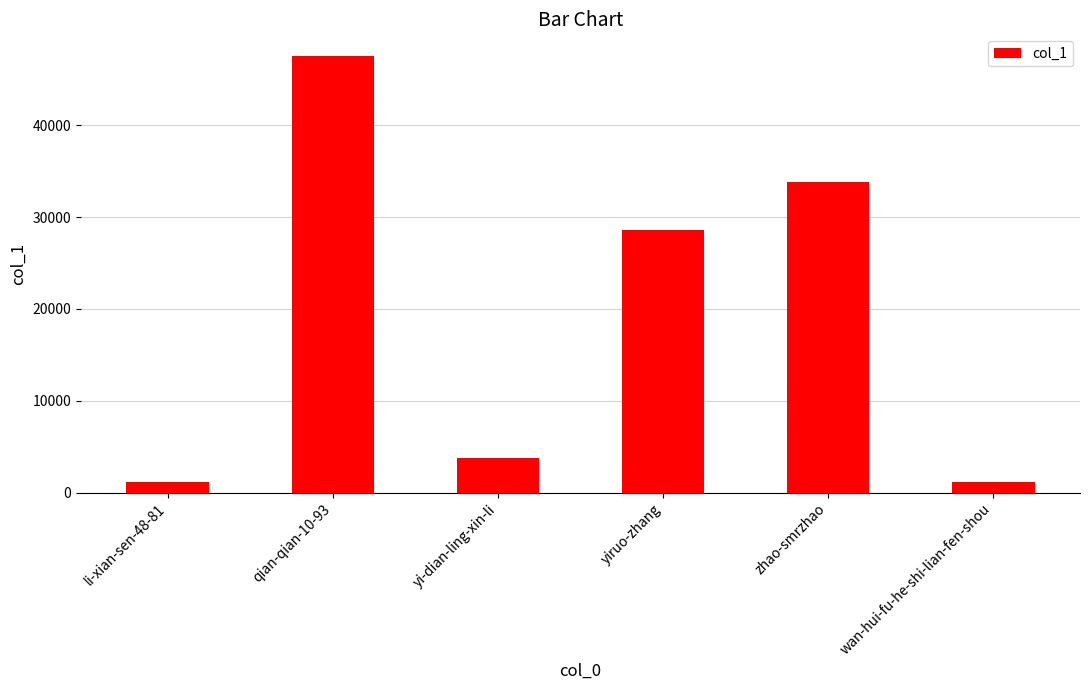

What is the value of the 4th bar from the left?

28630